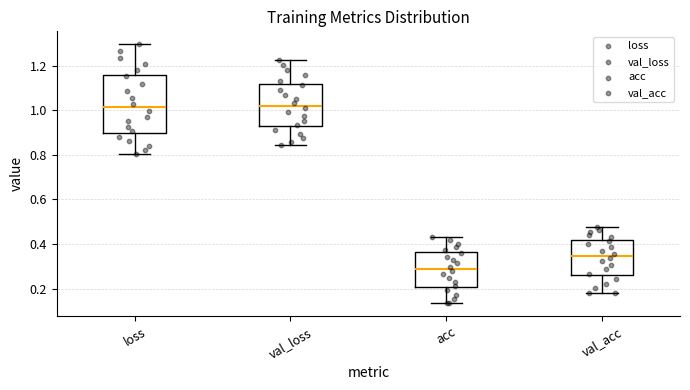

Comparing the boxes themselves (not the whiskers), which one is the tallest?

loss